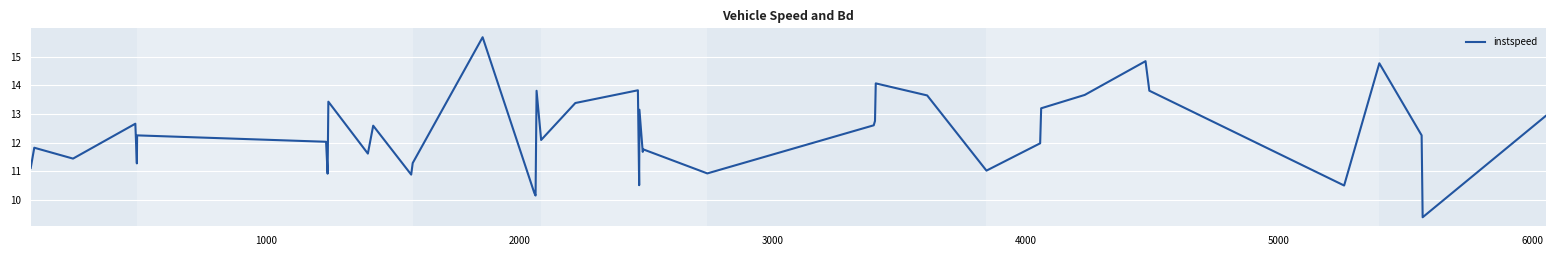

What is the difference between the maximum and minimum values?

6.3